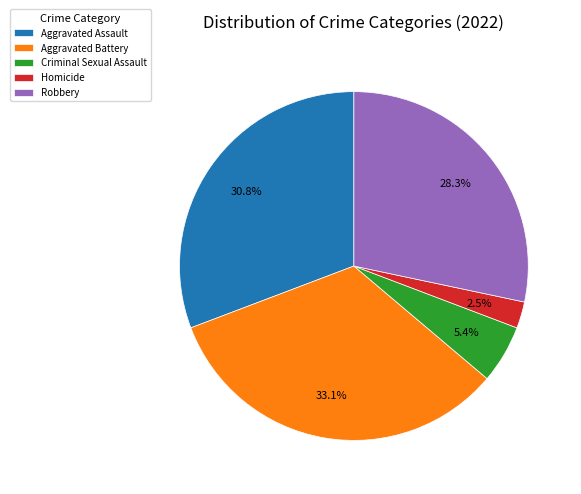

What percentage is the Aggravated Assault slice, to the nearest percent?

31%